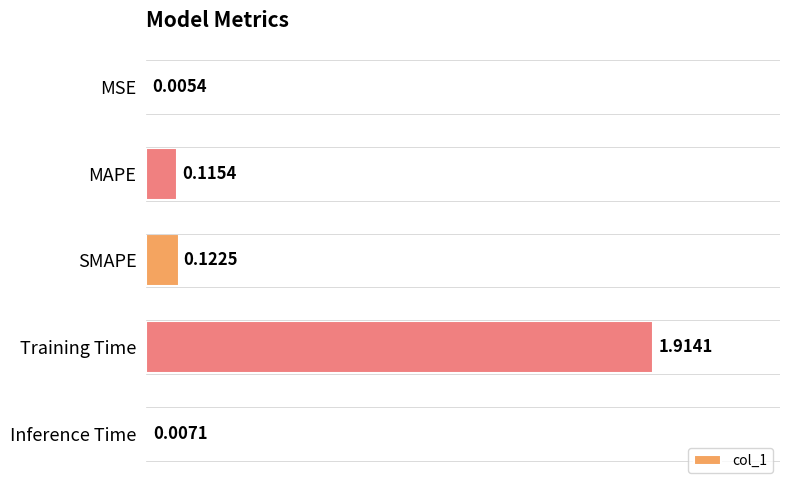

Are the bars horizontal?

Yes